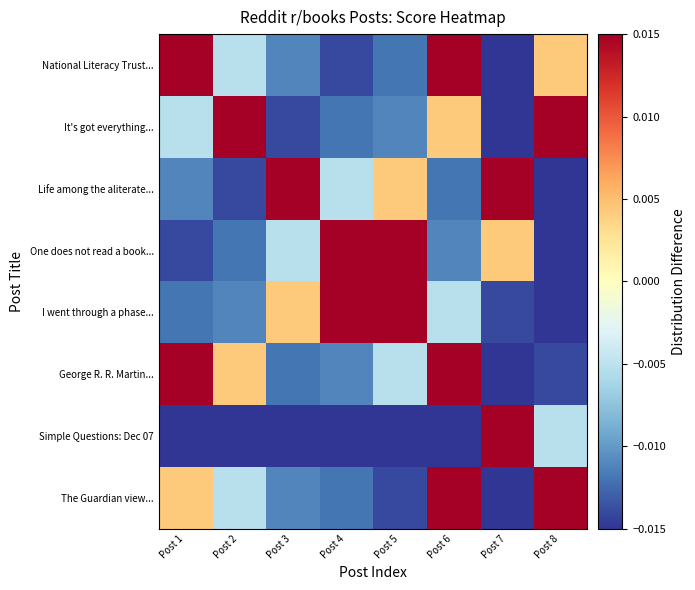

Rank the series by their maximum value, from highest to lowest.

National Literacy Trust..., It's got everything..., Life among the aliterate..., One does not read a book..., I went through a phase..., George R. R. Martin..., The Guardian view..., Simple Questions: Dec 07